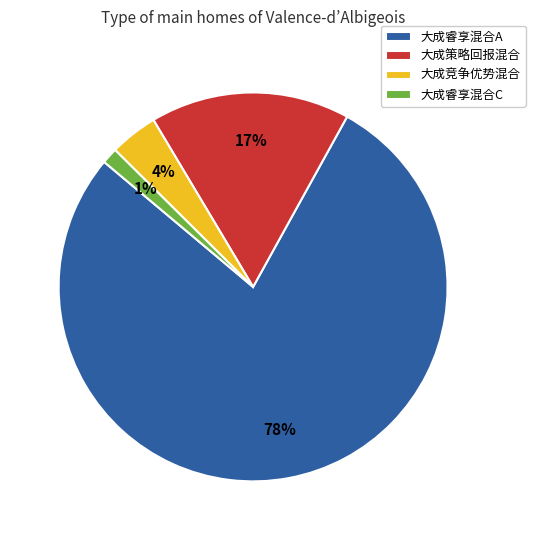

Is it true that 大成睿享混合C is 1% of the pie?

True